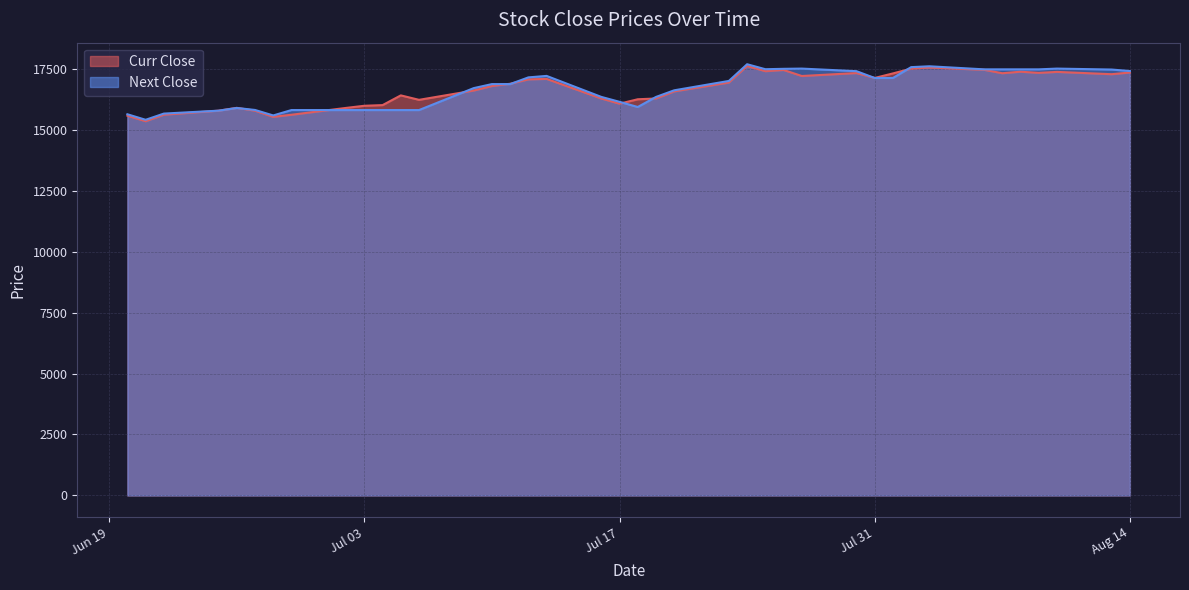

How many values in the Next Close series exceed 16864?

21